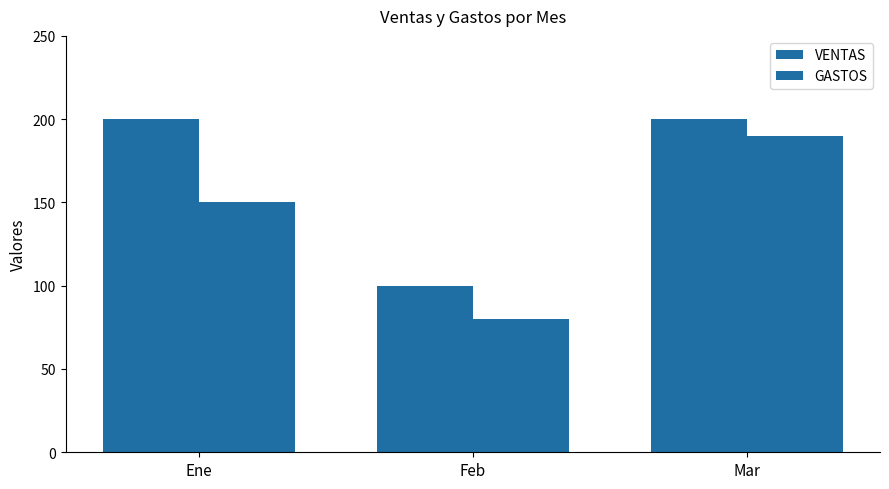

What is the total value across all series at Feb?

180